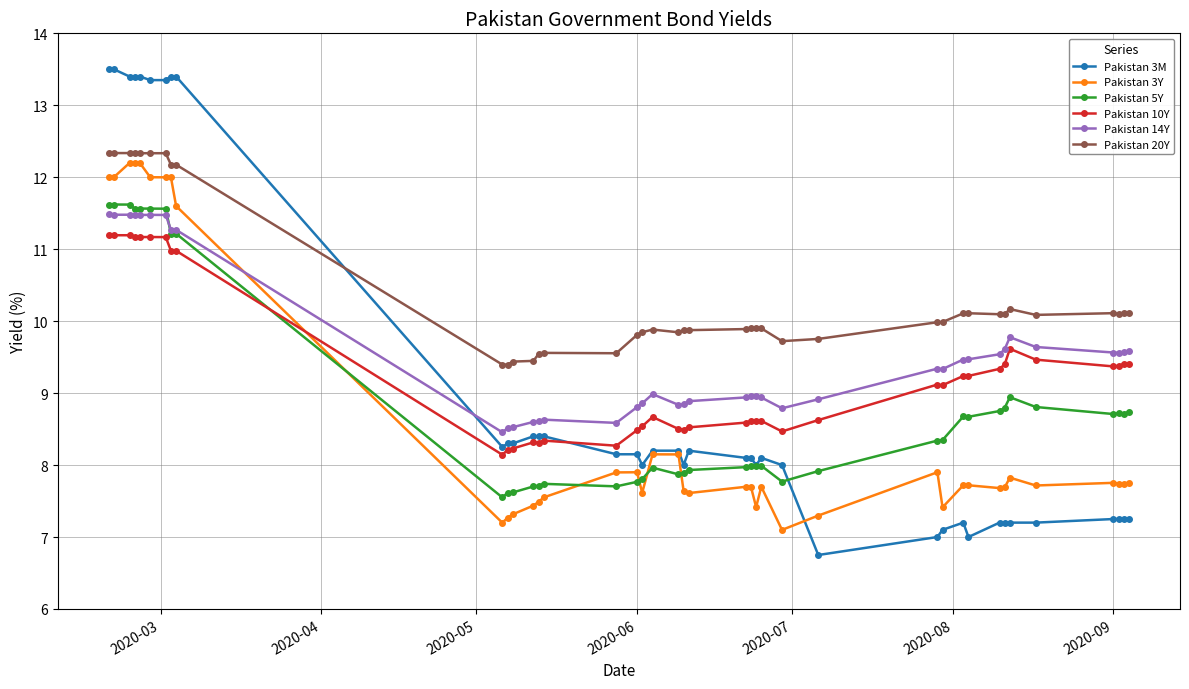

Which series has the largest range (max minus min)?

Pakistan 3M